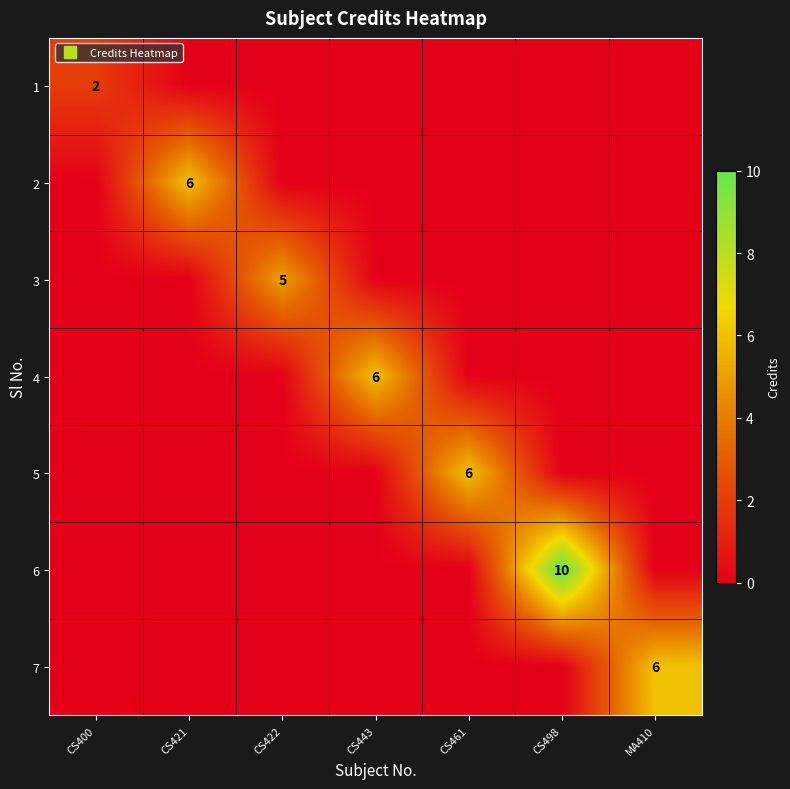

The value of 5 at CS498 is 0. True or false?

True